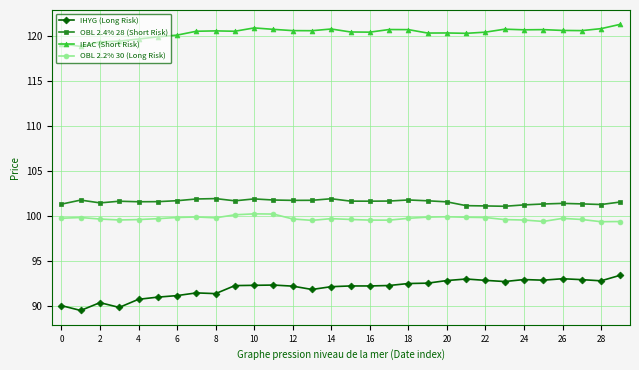

What is the maximum value for OBL 2.4% 28 (Short Risk)?

101.9